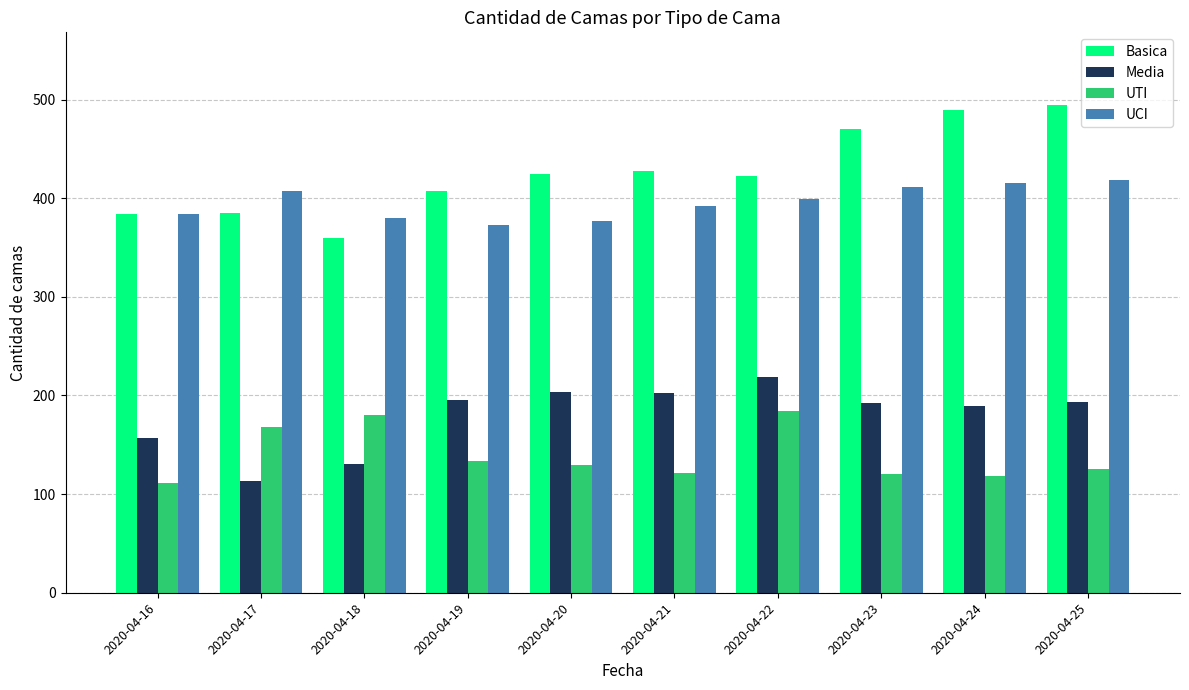

What is the total value across all series at 2020-04-20?

1134